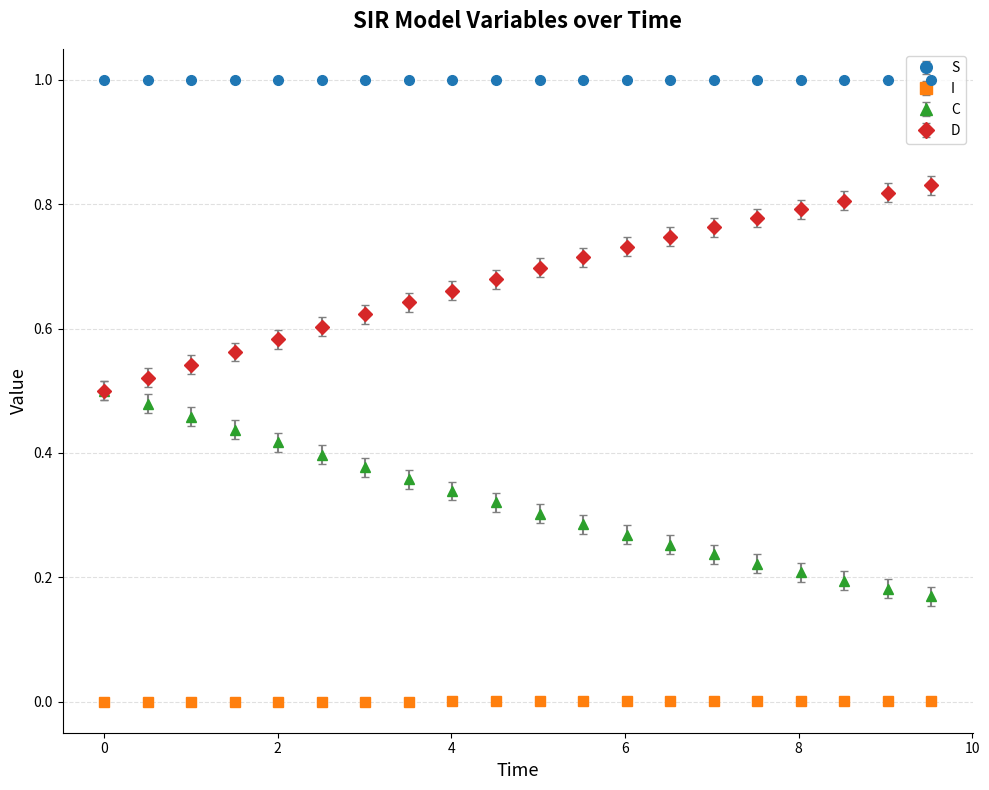

What are all the series names shown in the legend?

S, I, C, D